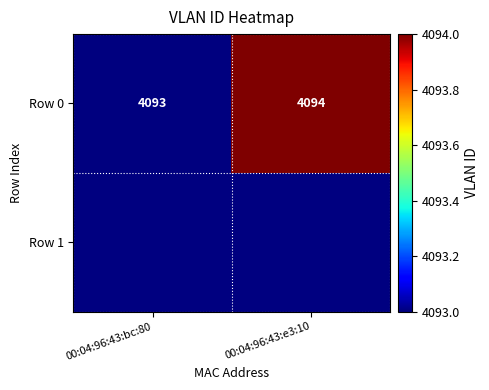

What is the smallest value displayed?

4093.0